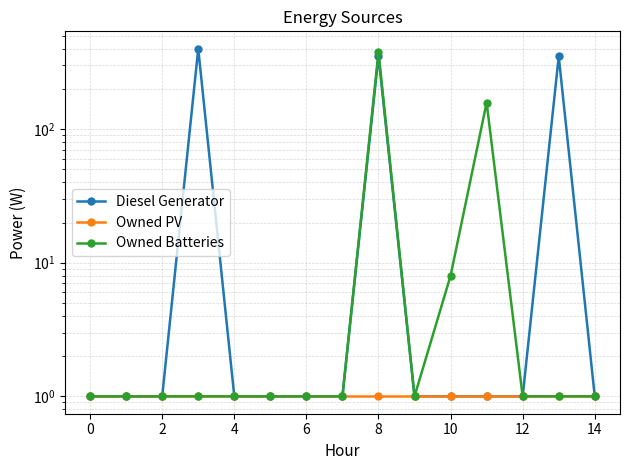

Rank the series at 14 from highest to lowest value.

Owned Batteries, Diesel Generator, Owned PV